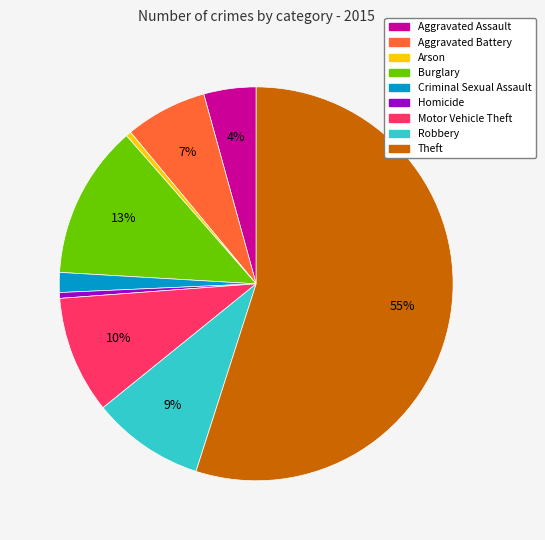

Does any single category account for the majority?

Yes